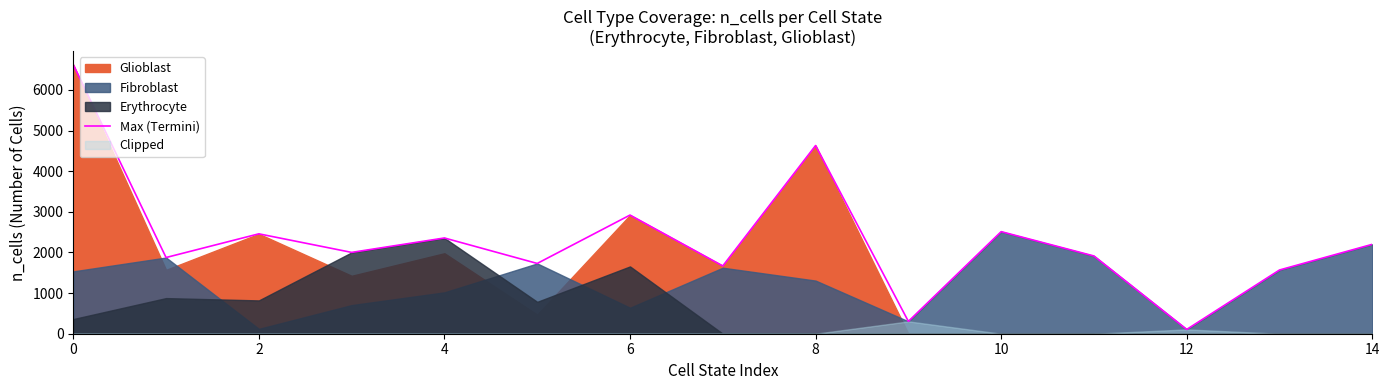

What is the maximum value for Max (Termini)?

6624